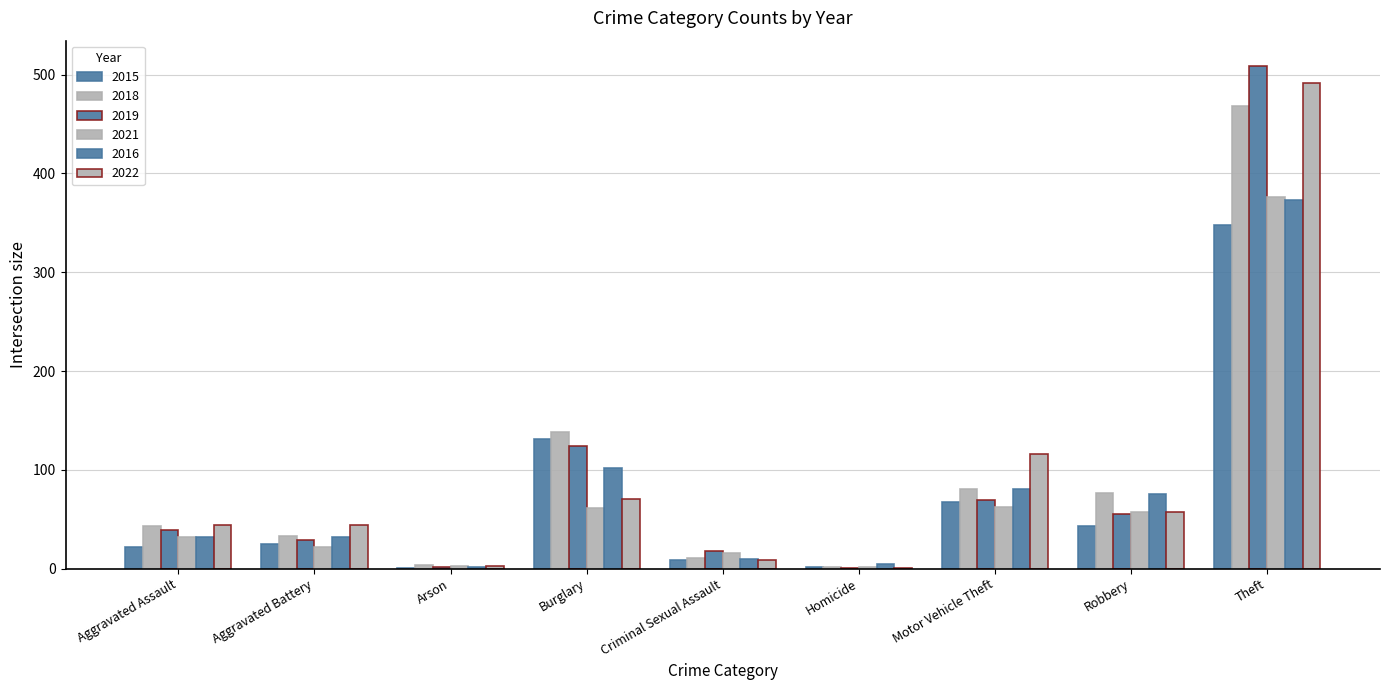

How many groups of bars are there?

9